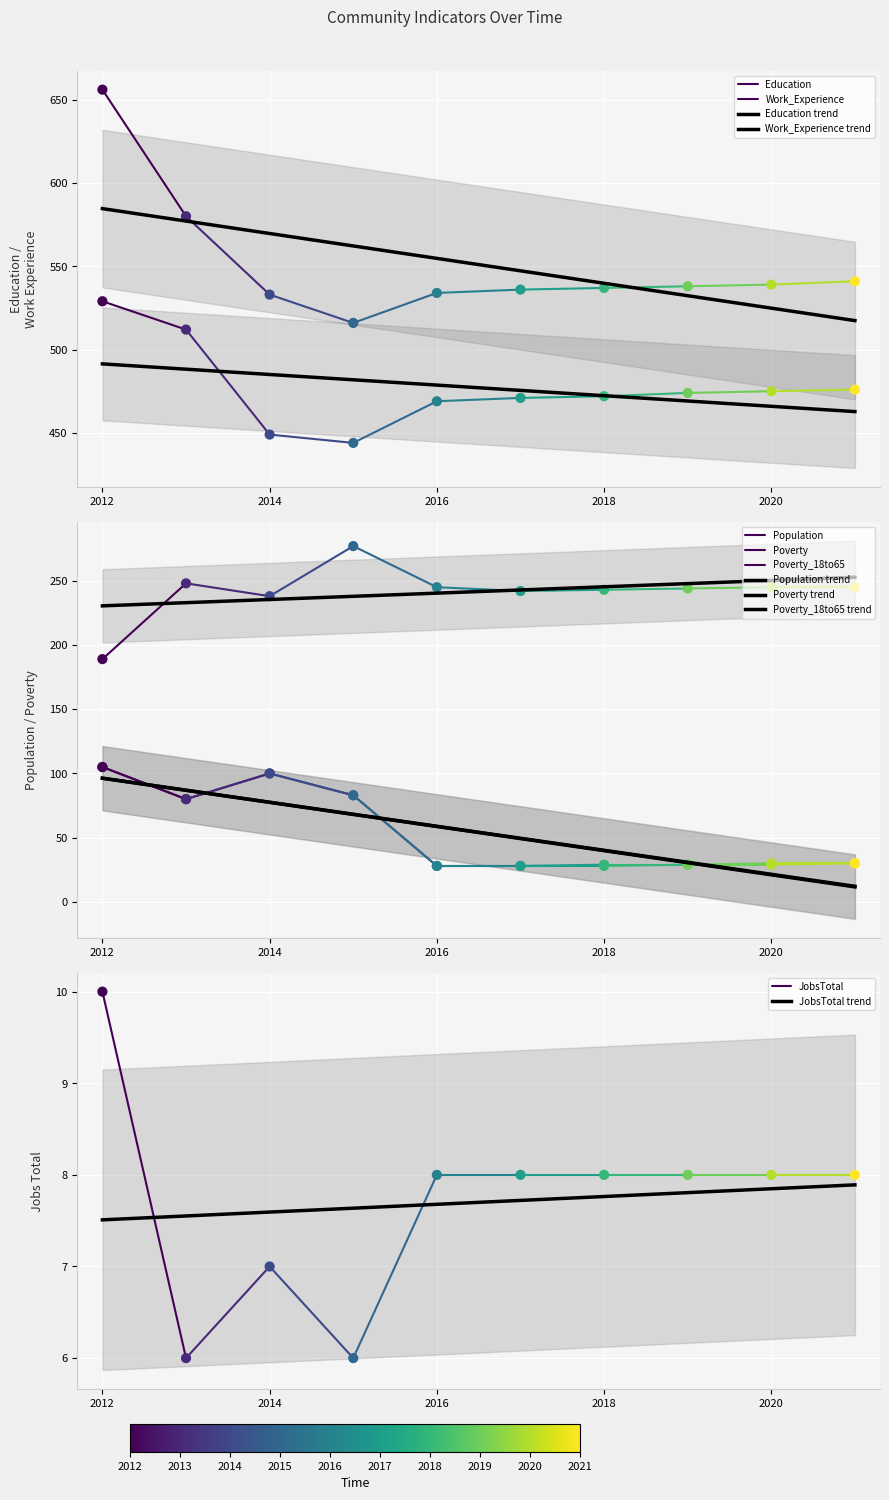

Is the value of Education at 2013 greater than the value of Population at 2014?

Yes